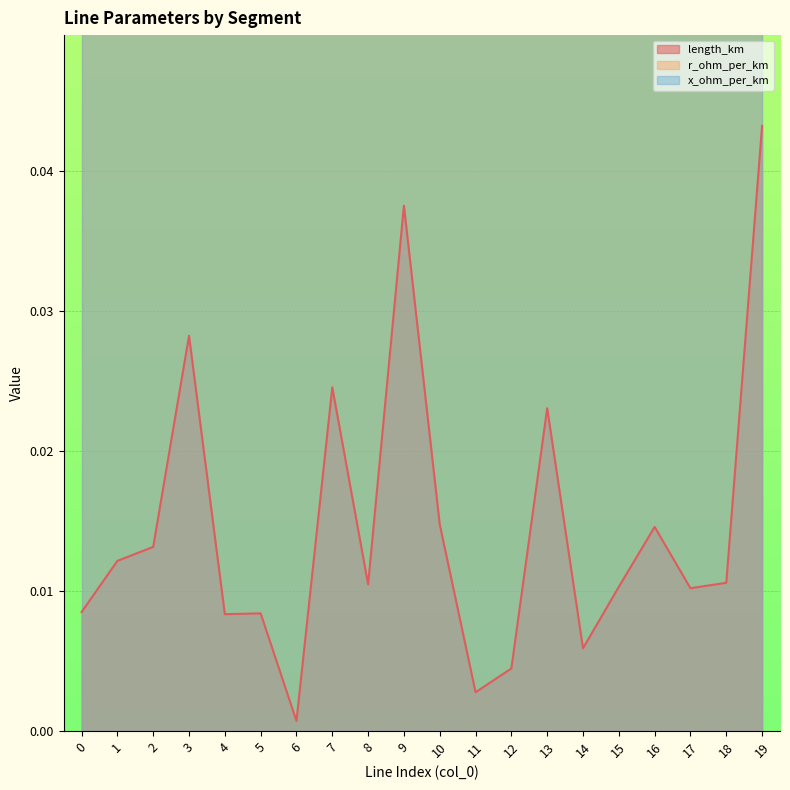

The value of r_ohm_per_km at 1 is 0.2. True or false?

True